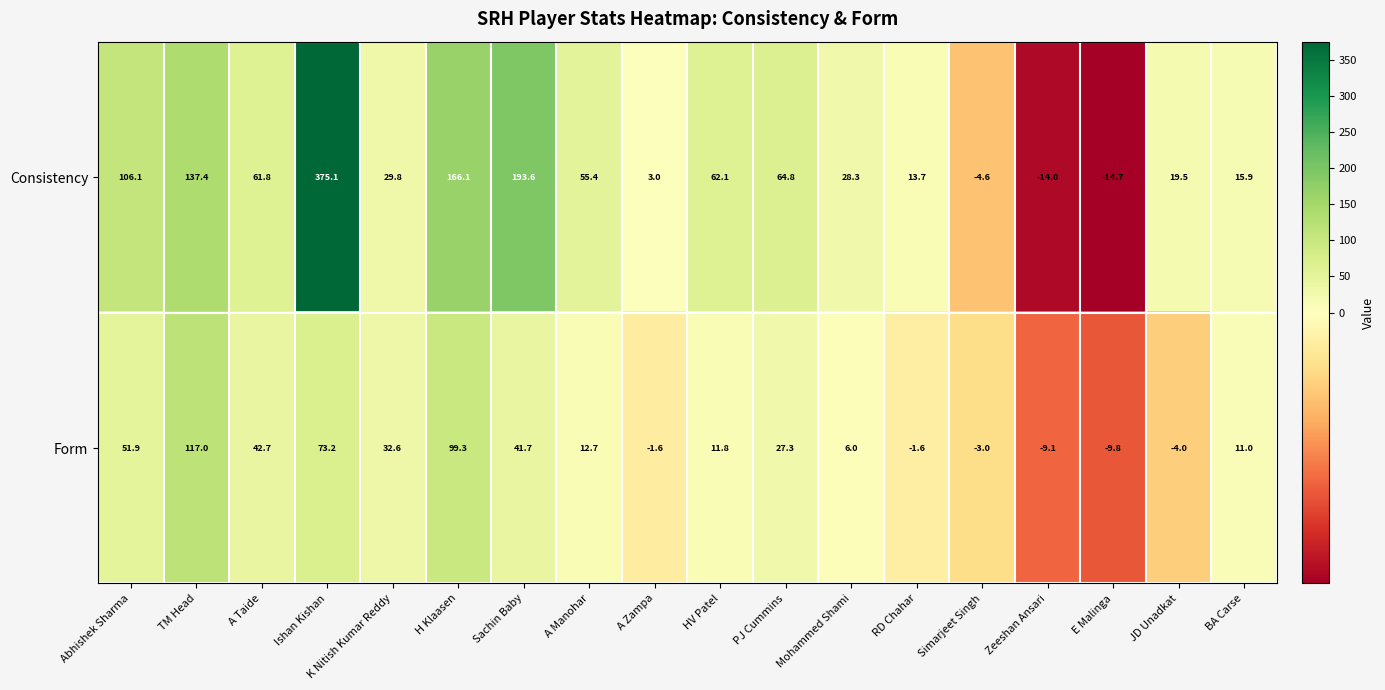

How many categories are shown in the chart?

18